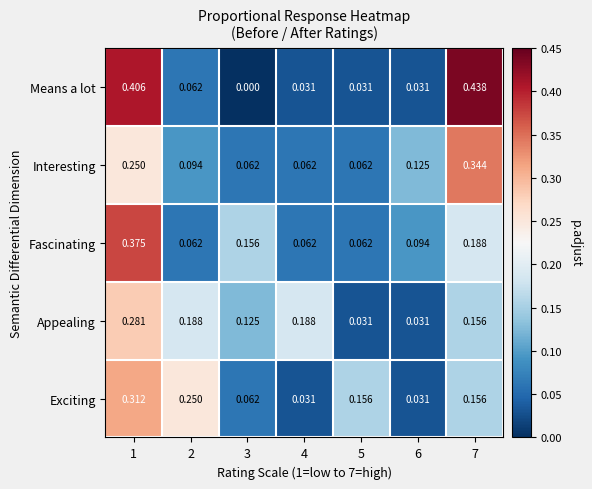

Is the value of Interesting at 5 greater than the value of Appealing at 2?

No